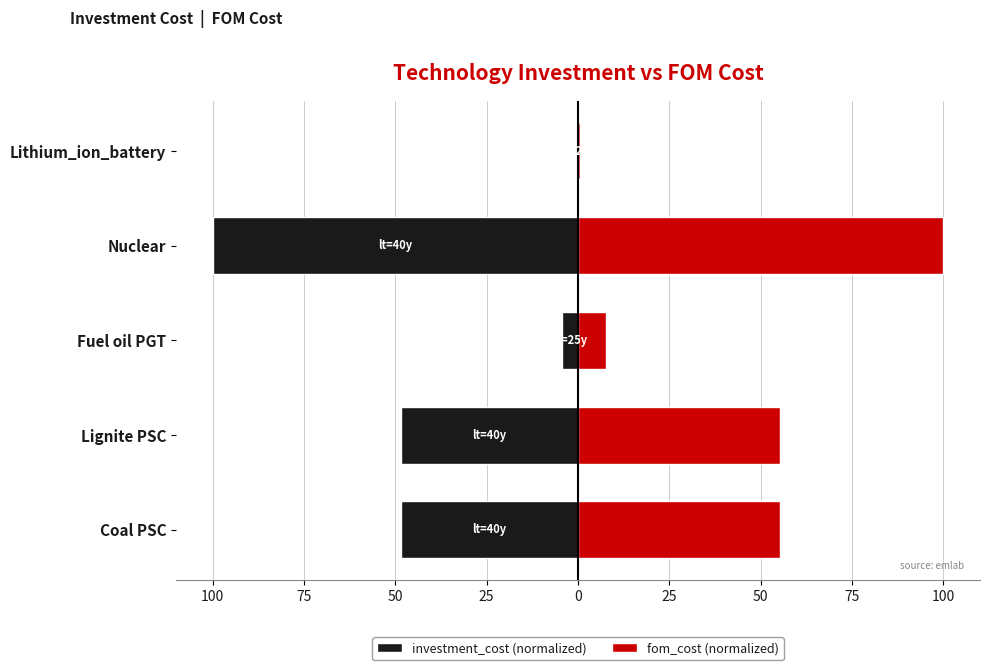

Which series changed the most between Coal PSC and Lithium_ion_battery?

fom_cost (normalized)